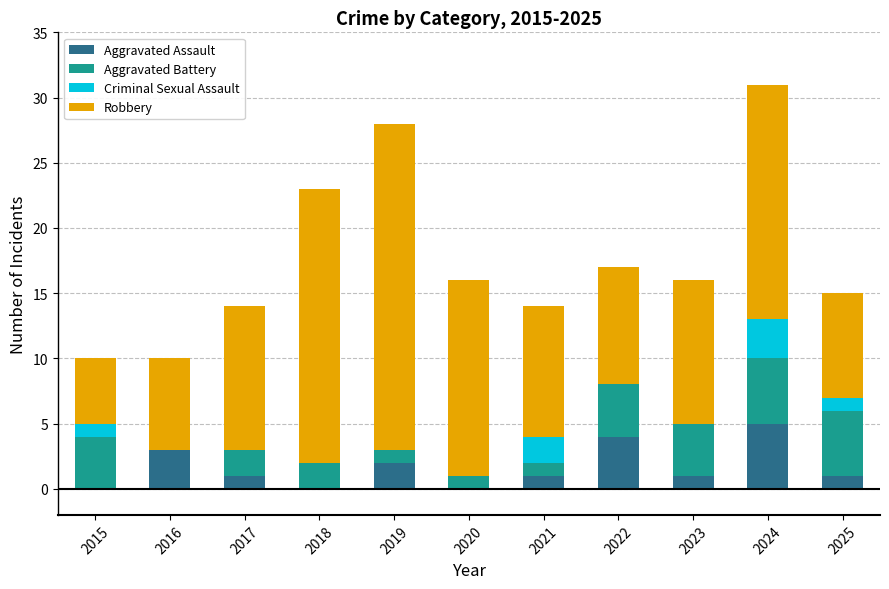

What is the highest value of the Aggravated Assault series?

5